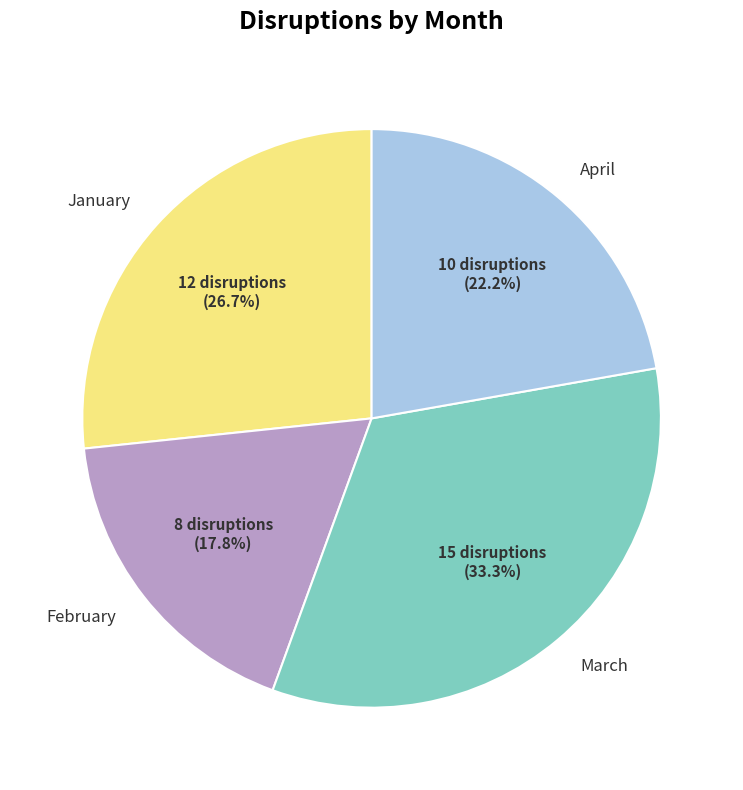

What percentage do March and February together represent?

51.1%